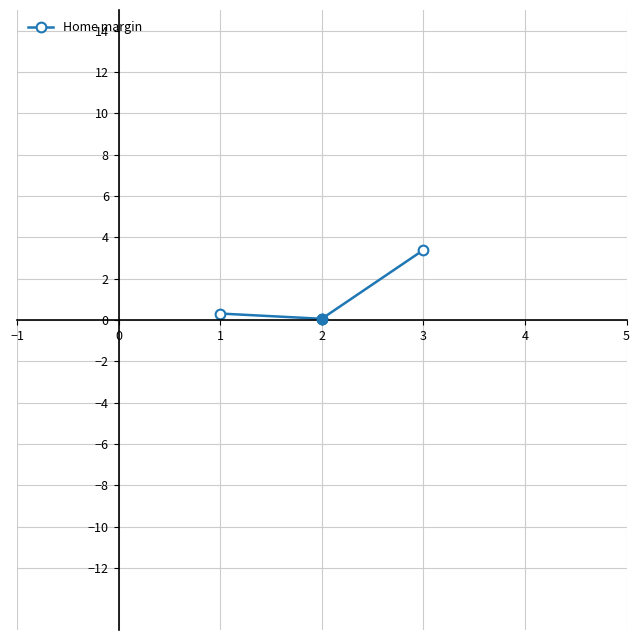

Count the number of data series in this chart.

1